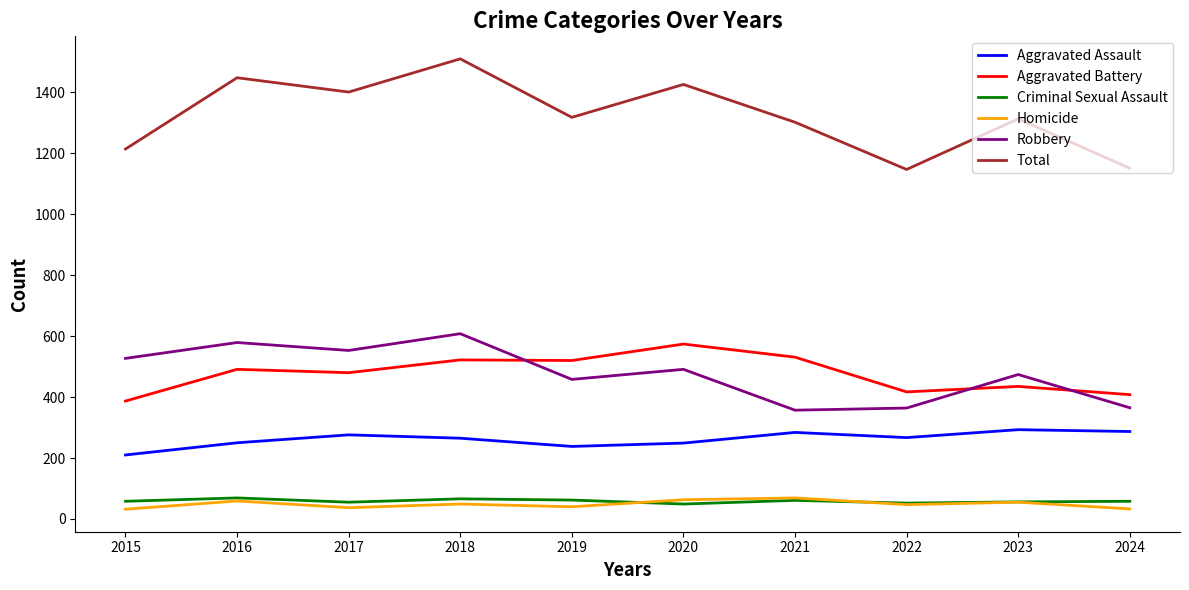

Is it true that Robbery equals 579 at 2016?

True